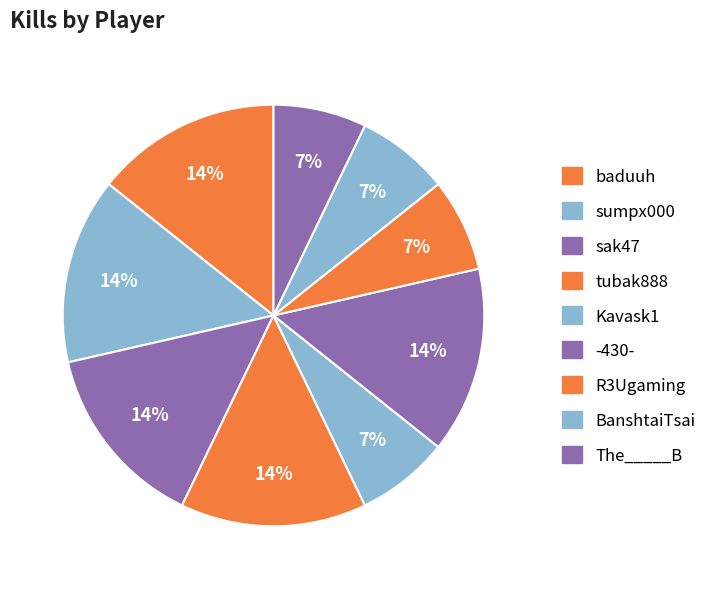

To the nearest percent, what is the difference between the largest and smallest slice percentages?

7%